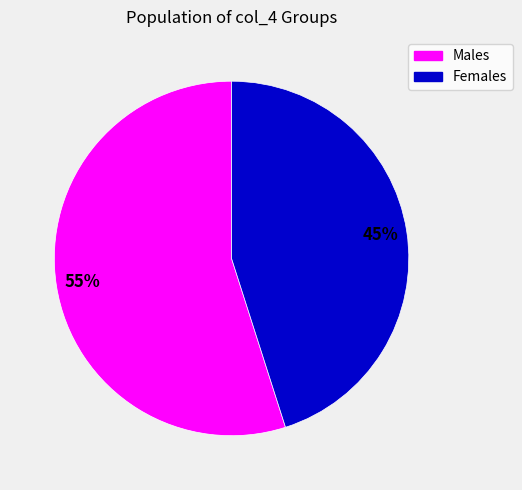

To the nearest percent, what is the average slice percentage?

50%